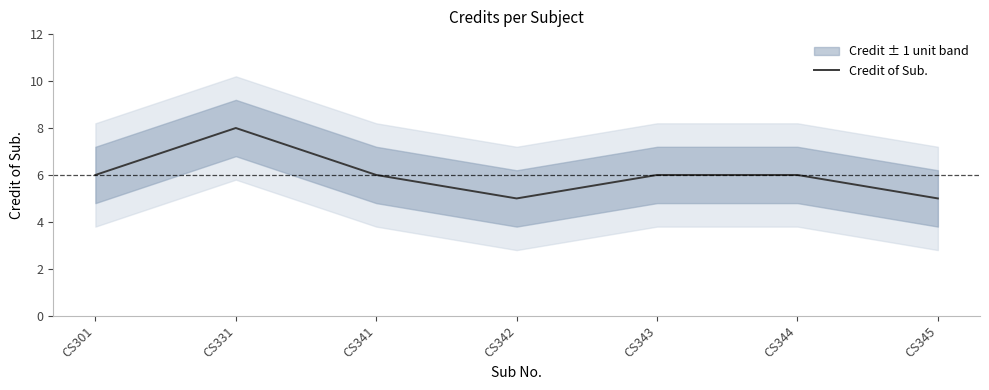

The value at CS301 is 10. True or false?

False